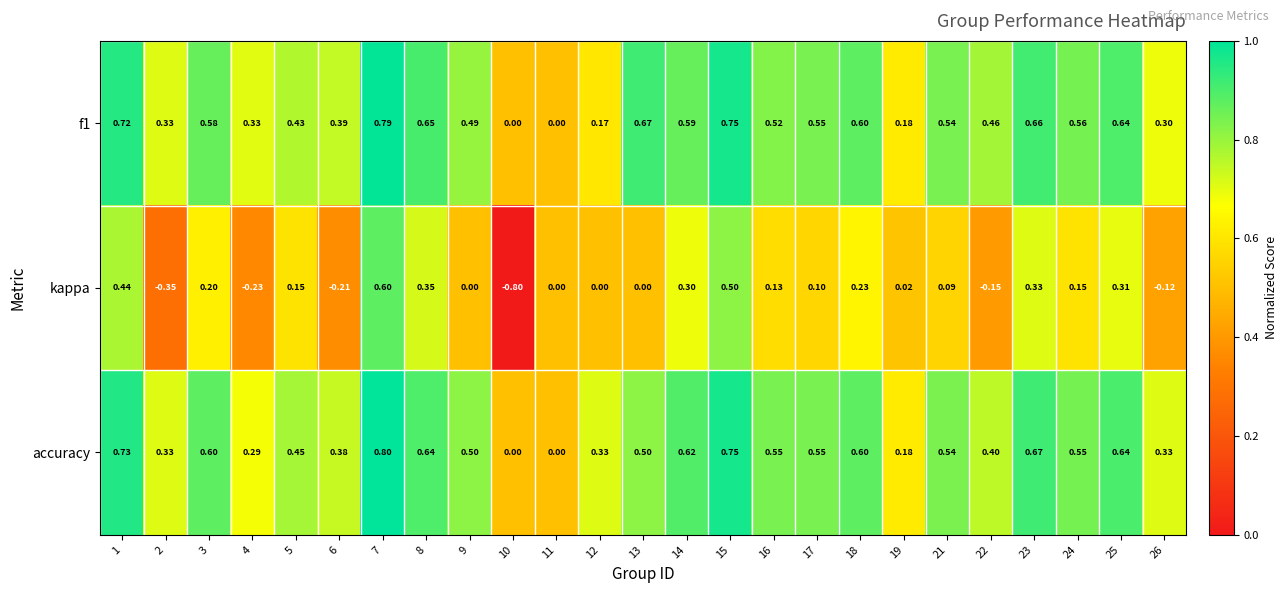

Which series has the largest range (max minus min)?

kappa